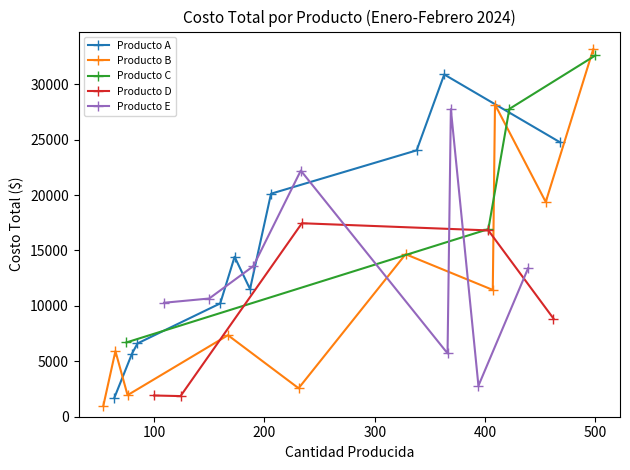

What is the highest value of the Producto A series?

30876.8